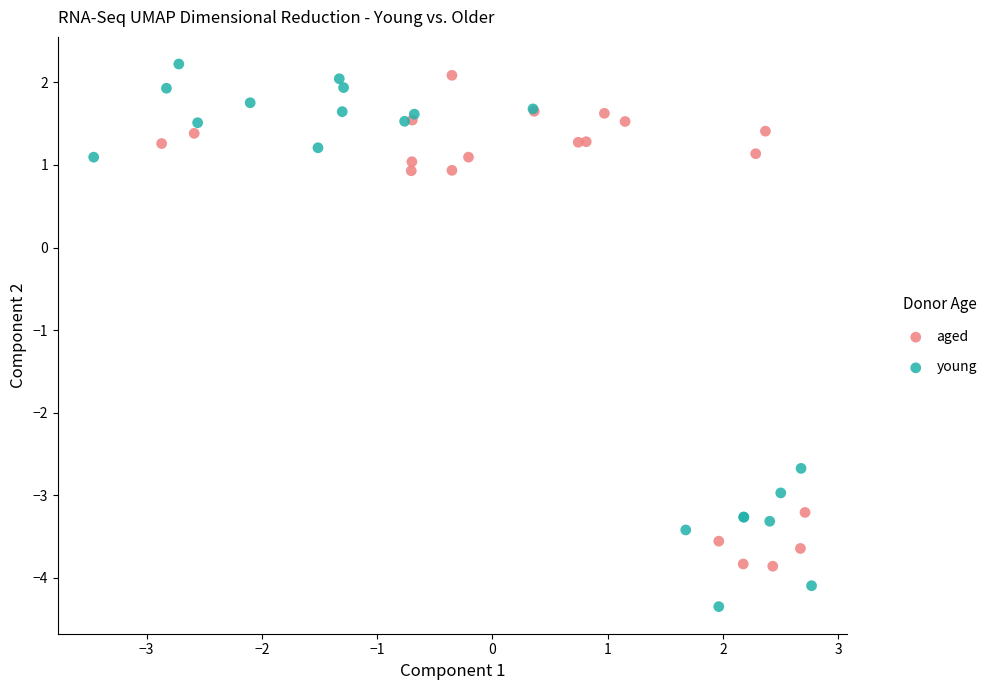

Which series reaches the maximum Y coordinate?

young